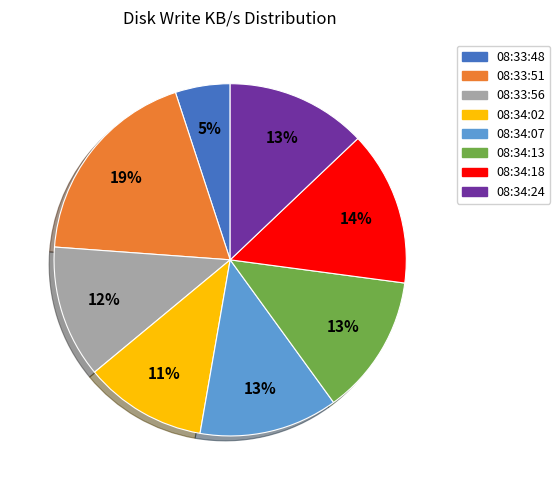

What percentage is the 08:34:18 slice, to the nearest percent?

14%